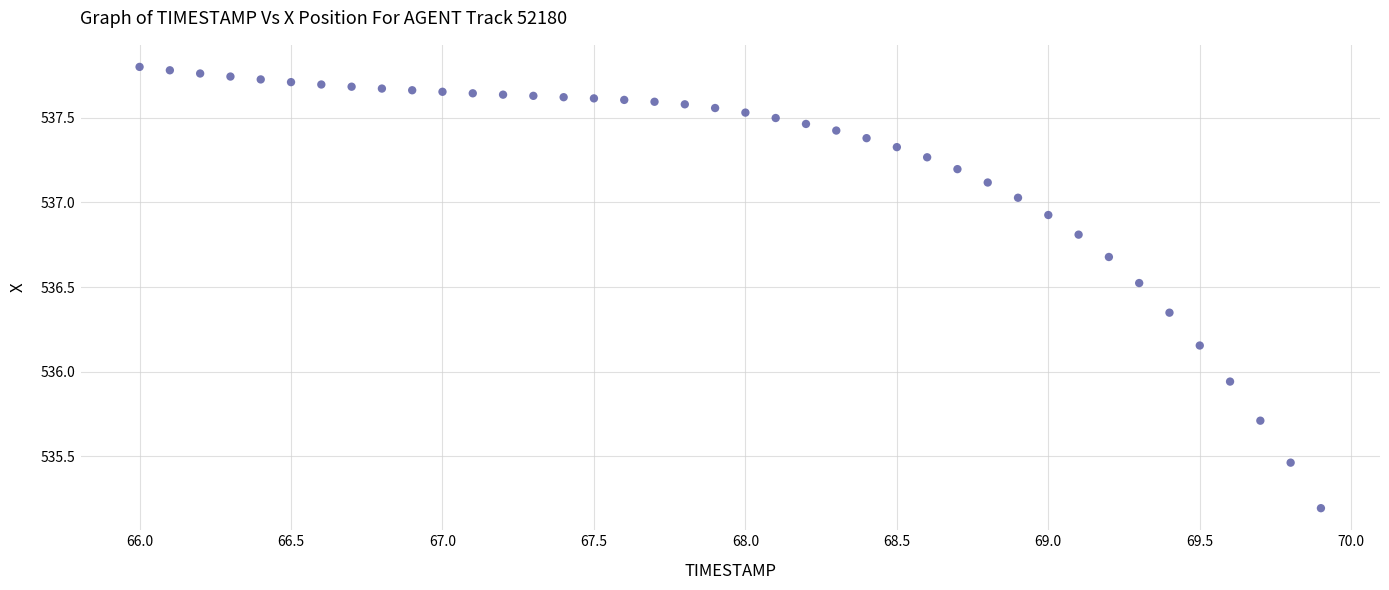

What is the range of Y values (max minus min)?

2.6